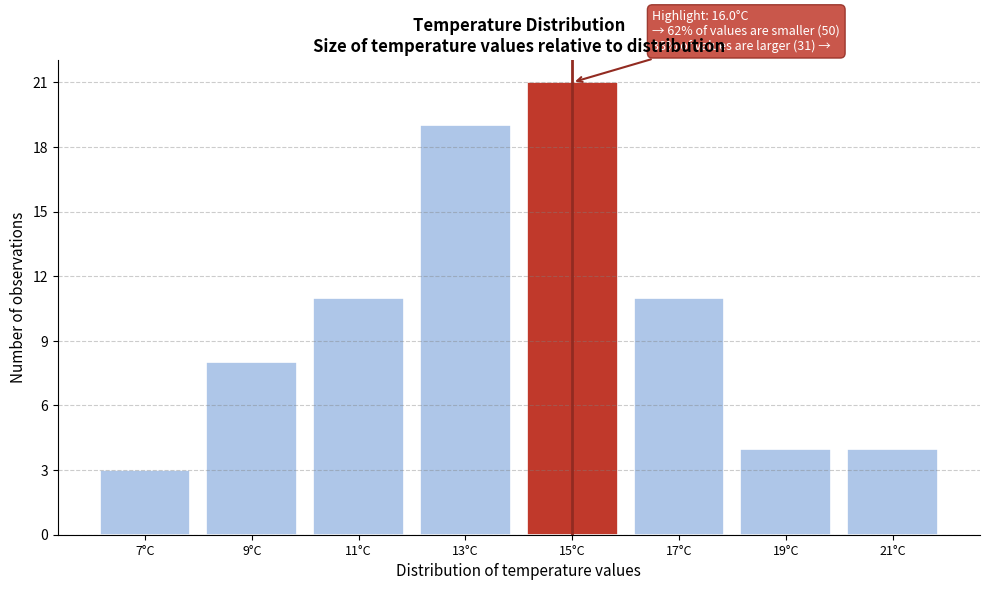

Reading right to left, list all the values displayed in this chart.

4	4	11	21	19	11	8	3